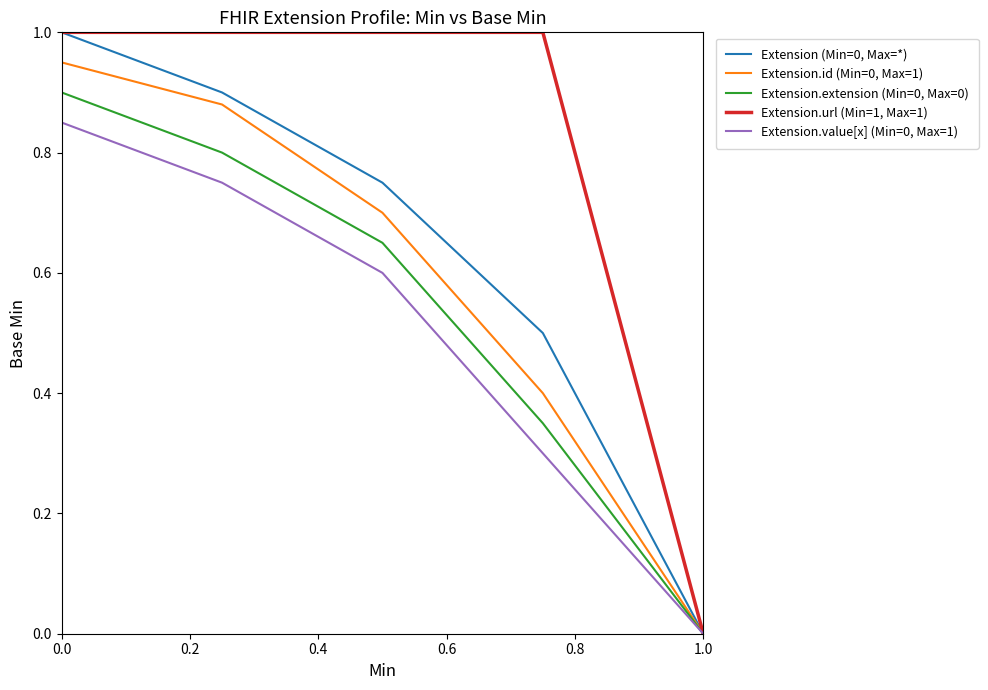

Count the number of data series in this chart.

5